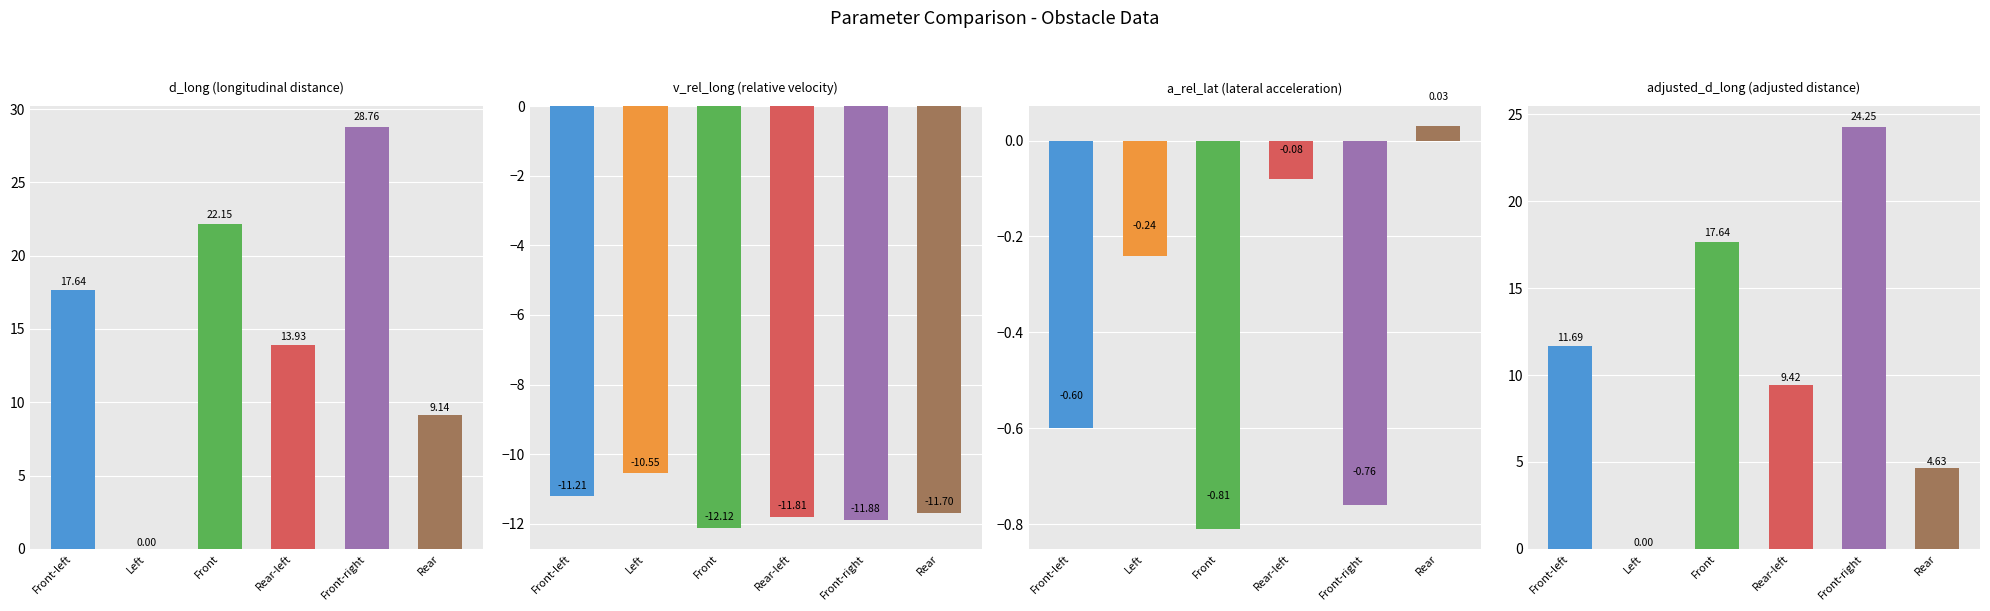

List the series in order of their peak value, lowest first.

v_rel_long, a_rel_lat, adjusted_d_long, d_long